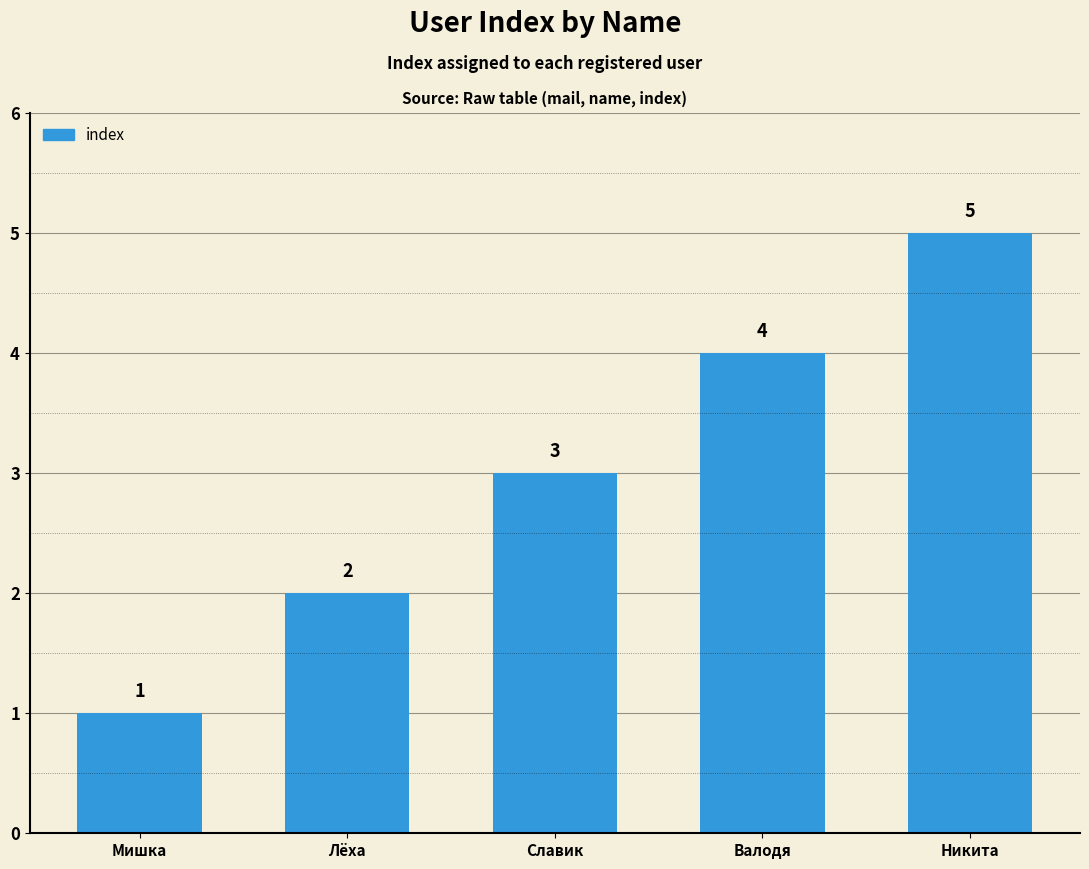

List the labels in order of value, largest first.

Никита, Валодя, Славик, Лёха, Мишка